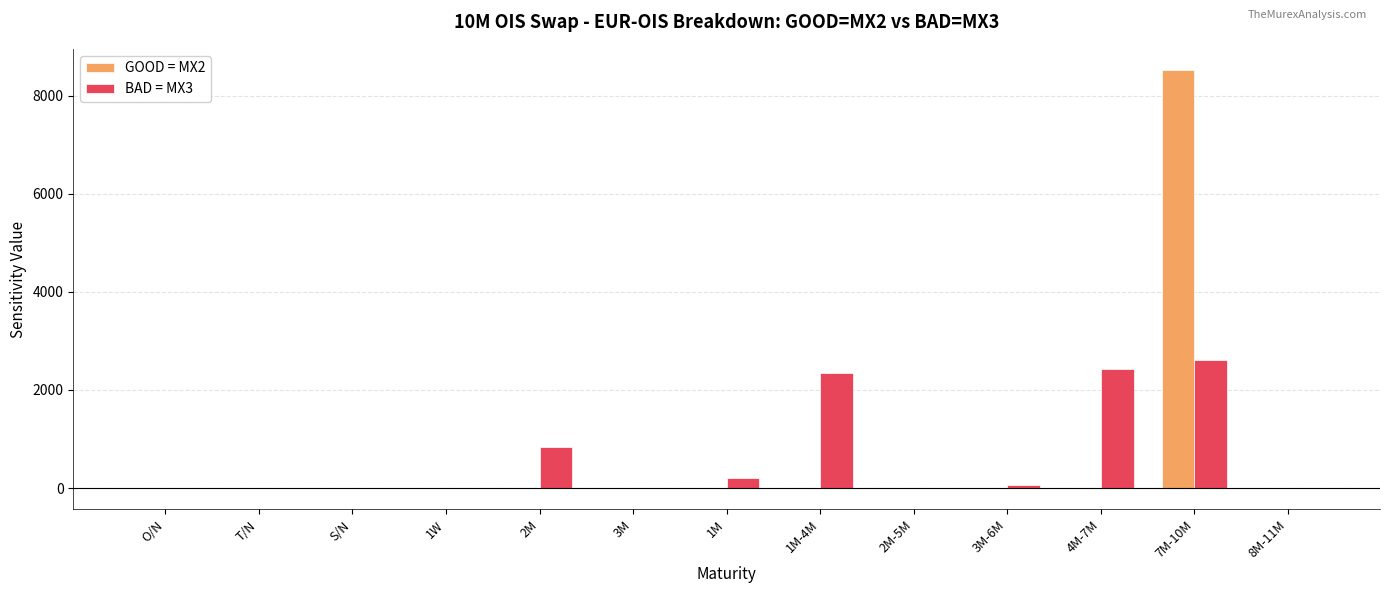

Which series changed the most between 1W and 1M-4M?

BAD = MX3